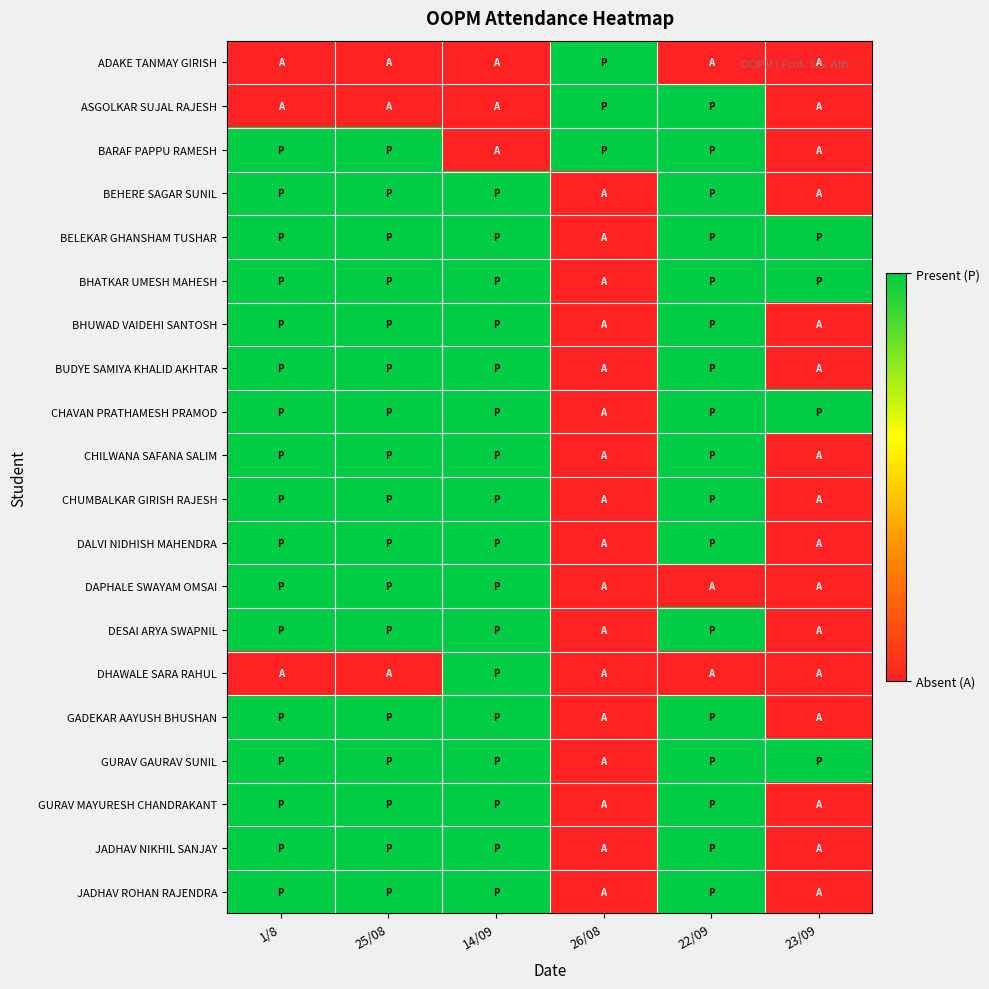

What is the spread (max minus min) of values at 25/08?

1